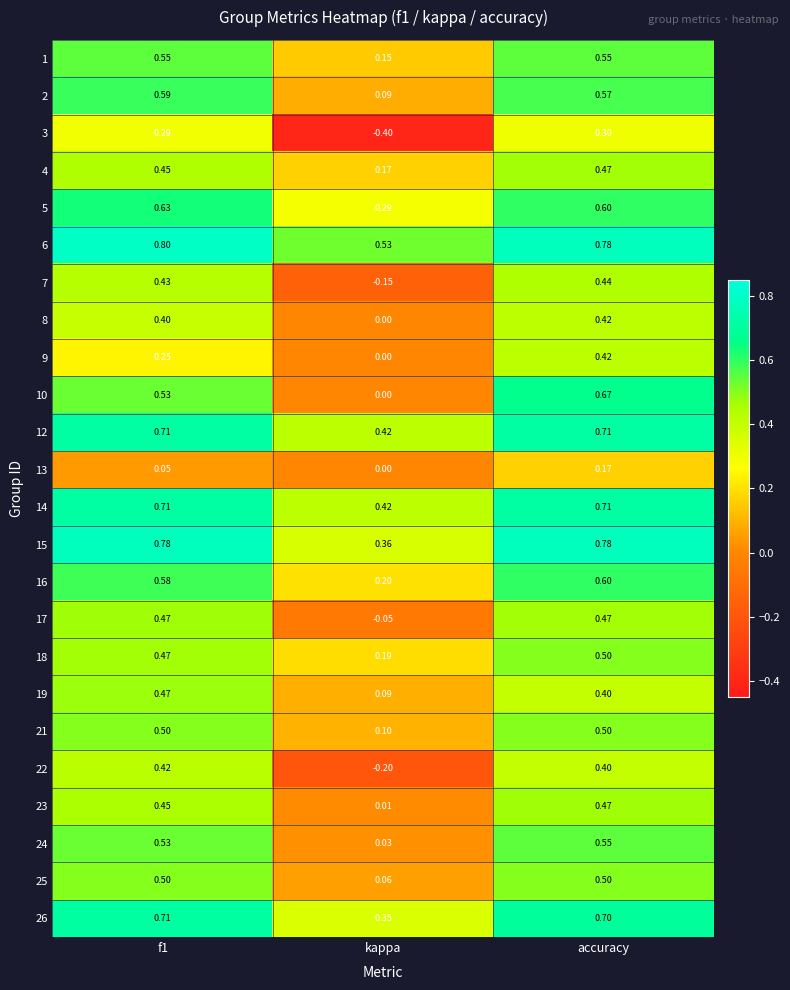

At which category is the sum across all series the highest?

accuracy